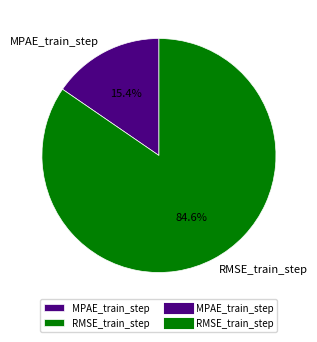

What is the majority slice?

RMSE_train_step